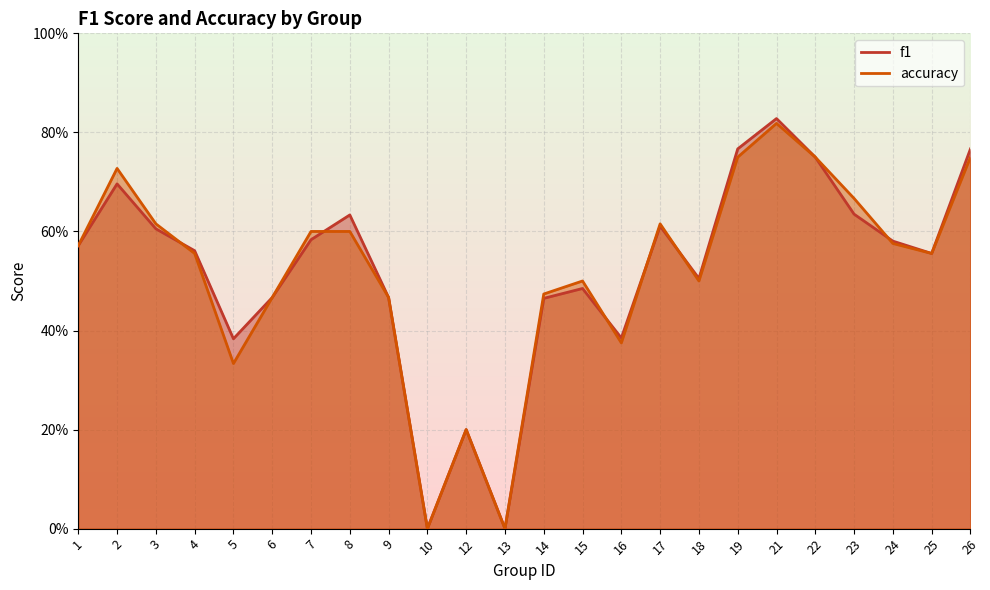

How many accuracy values are between 0 and 1?

24